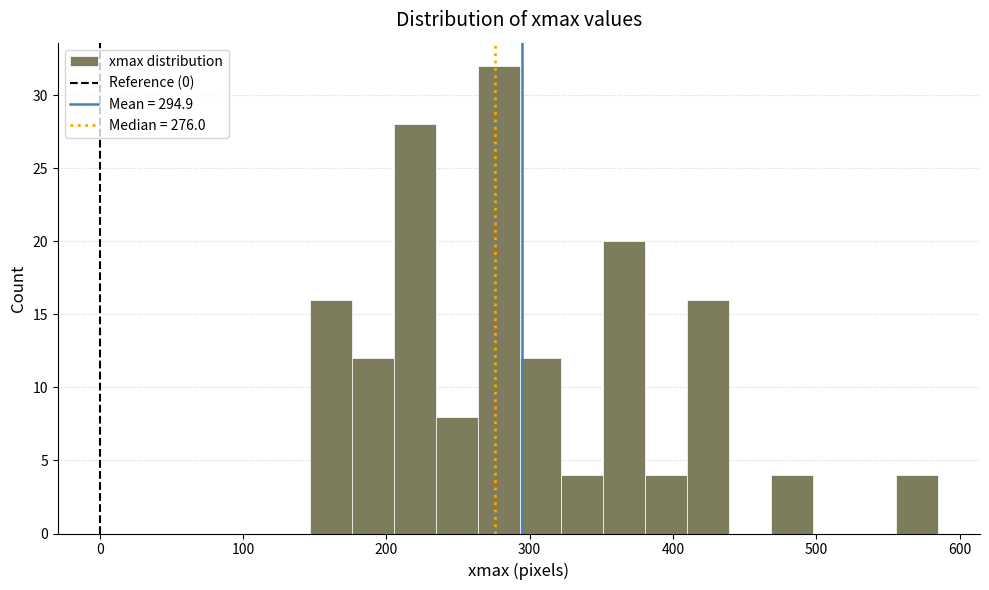

Around what value on the x-axis is the tallest bar? Give the approximate position of its centre, as read against the axis.

280